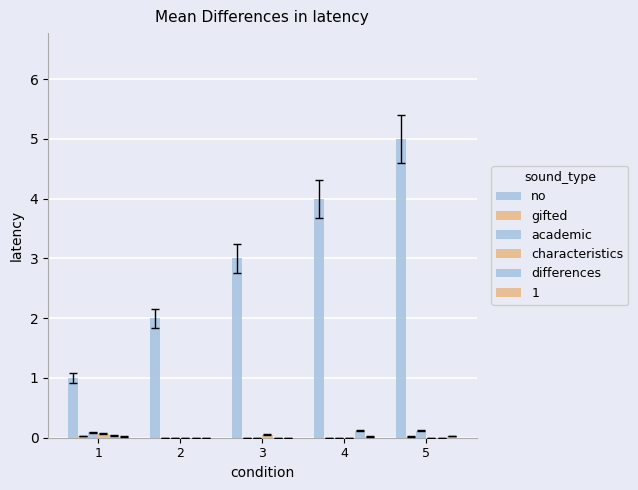

Does the chart contain stacked bars?

No